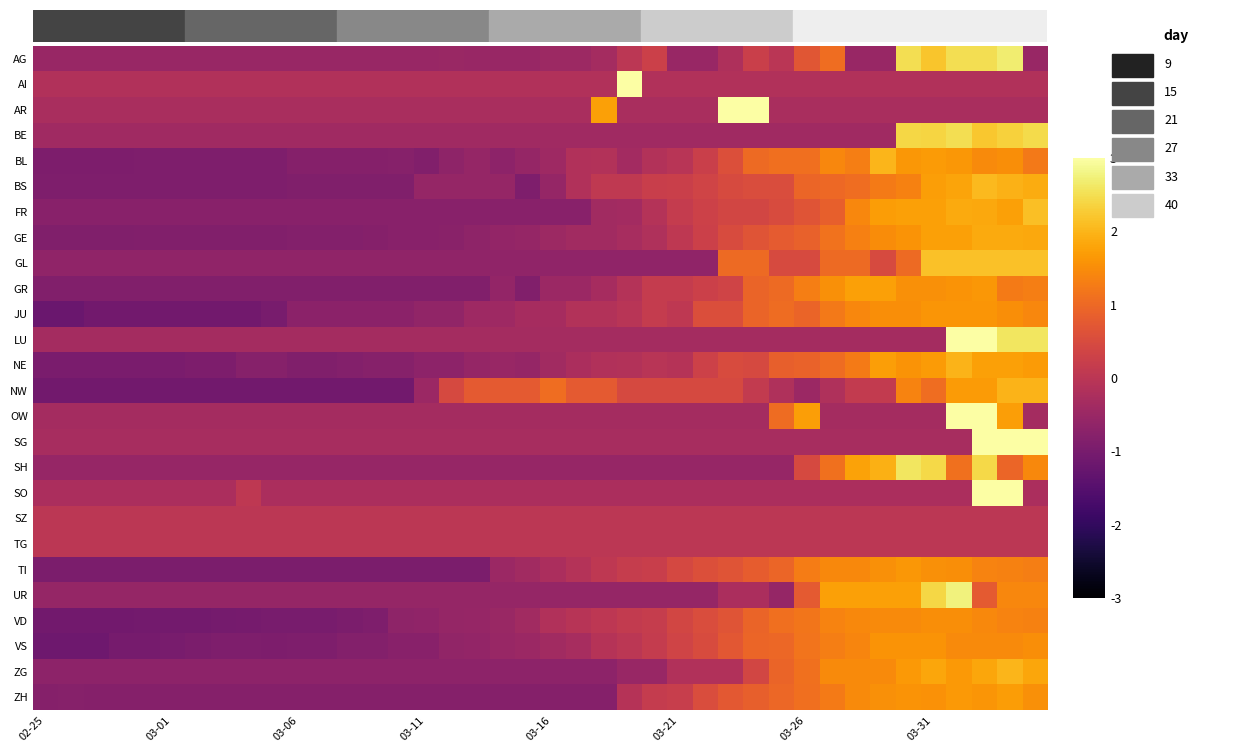

Reading right to left, what are all the values shown in this chart?

AG: -0.5	2.7	2.5	2.5	2.2	2.5	-0.5	-0.5	1.1	0.7	-0.0	0.2	-0.2	-0.5	-0.5	0.3	0.0	-0.3	-0.5	-0.5	-0.5	-0.5	-0.5	-0.5	-0.5	-0.5	-0.5	-0.5	-0.5	-0.5	-0.5	-0.5	-0.5	-0.5	-0.5	-0.5	-0.5	-0.5	-0.5	-0.5
AI: -0.2	-0.2	-0.2	-0.2	-0.2	-0.2	-0.2	-0.2	-0.2	-0.2	-0.2	-0.2	-0.2	-0.2	-0.2	-0.2	6.2	-0.2	-0.2	-0.2	-0.2	-0.2	-0.2	-0.2	-0.2	-0.2	-0.2	-0.2	-0.2	-0.2	-0.2	-0.2	-0.2	-0.2	-0.2	-0.2	-0.2	-0.2	-0.2	-0.2
AR: -0.3	-0.3	-0.3	-0.3	-0.3	-0.3	-0.3	-0.3	-0.3	-0.3	-0.3	3.8	4.5	-0.3	-0.3	-0.3	-0.3	1.8	-0.3	-0.3	-0.3	-0.3	-0.3	-0.3	-0.3	-0.3	-0.3	-0.3	-0.3	-0.3	-0.3	-0.3	-0.3	-0.3	-0.3	-0.3	-0.3	-0.3	-0.3	-0.3
BE: 2.4	2.3	2.2	2.5	2.4	2.4	-0.4	-0.4	-0.4	-0.4	-0.4	-0.4	-0.4	-0.4	-0.4	-0.4	-0.4	-0.4	-0.4	-0.4	-0.4	-0.4	-0.4	-0.4	-0.4	-0.4	-0.4	-0.4	-0.4	-0.4	-0.4	-0.4	-0.4	-0.4	-0.4	-0.4	-0.4	-0.4	-0.4	-0.4
BL: 1.2	1.5	1.5	1.6	1.7	1.6	2.0	1.3	1.4	1.1	1.1	1.0	0.6	0.3	-0.0	-0.1	-0.4	-0.1	-0.2	-0.4	-0.6	-0.7	-0.6	-0.7	-0.8	-0.8	-0.8	-0.8	-0.8	-0.8	-0.9	-0.9	-0.9	-0.9	-0.9	-0.9	-0.9	-0.9	-0.9	-0.9
BS: 1.9	2.0	2.1	1.8	1.7	1.3	1.3	1.1	1.0	0.9	0.5	0.5	0.5	0.3	0.2	0.2	0.1	0.1	-0.2	-0.6	-0.9	-0.6	-0.6	-0.6	-0.6	-0.9	-0.9	-0.9	-0.9	-0.9	-0.9	-0.9	-0.9	-0.9	-0.9	-0.9	-0.9	-0.9	-0.9	-0.9
FR: 2.1	1.7	1.8	1.9	1.7	1.7	1.7	1.4	0.9	0.7	0.5	0.4	0.4	0.3	0.2	-0.1	-0.4	-0.4	-0.8	-0.8	-0.8	-0.8	-0.8	-0.8	-0.8	-0.8	-0.8	-0.8	-0.8	-0.8	-0.8	-0.8	-0.8	-0.8	-0.8	-0.8	-0.8	-0.8	-0.8	-0.8
GE: 1.8	1.9	1.9	1.7	1.7	1.6	1.5	1.3	1.1	0.9	0.8	0.7	0.5	0.3	0.1	-0.2	-0.3	-0.4	-0.4	-0.5	-0.6	-0.6	-0.7	-0.7	-0.8	-0.8	-0.8	-0.8	-0.8	-0.8	-0.8	-0.9	-0.9	-0.9	-0.9	-0.9	-0.9	-0.9	-0.9	-0.9
GL: 2.1	2.1	2.1	2.1	2.1	1.0	0.5	1.0	1.0	0.5	0.5	1.0	1.0	-0.6	-0.6	-0.6	-0.6	-0.6	-0.6	-0.6	-0.6	-0.6	-0.6	-0.6	-0.6	-0.6	-0.6	-0.6	-0.6	-0.6	-0.6	-0.6	-0.6	-0.6	-0.6	-0.6	-0.6	-0.6	-0.6	-0.6
GR: 1.3	1.3	1.6	1.6	1.5	1.5	1.8	1.8	1.5	1.3	1.0	0.9	0.3	0.3	0.1	0.1	-0.1	-0.3	-0.5	-0.5	-0.8	-0.6	-0.8	-0.8	-0.8	-0.8	-0.8	-0.8	-0.8	-0.8	-0.8	-0.8	-0.8	-0.8	-0.8	-0.8	-0.8	-0.8	-0.8	-0.8
JU: 1.4	1.5	1.6	1.6	1.6	1.5	1.5	1.4	1.2	0.9	1.0	0.9	0.5	0.5	0.1	0.2	-0.0	-0.1	-0.1	-0.3	-0.3	-0.4	-0.4	-0.6	-0.6	-0.7	-0.7	-0.7	-0.7	-0.7	-1.0	-1.1	-1.1	-1.1	-1.1	-1.1	-1.1	-1.1	-1.2	-1.2
LU: 2.6	2.6	3.6	3.1	-0.3	-0.3	-0.3	-0.3	-0.3	-0.3	-0.3	-0.3	-0.3	-0.3	-0.3	-0.3	-0.3	-0.3	-0.3	-0.3	-0.3	-0.3	-0.3	-0.3	-0.3	-0.3	-0.3	-0.3	-0.3	-0.3	-0.3	-0.3	-0.3	-0.3	-0.3	-0.3	-0.3	-0.3	-0.3	-0.3
NE: 1.7	1.8	1.8	2.0	1.7	1.6	1.7	1.3	1.0	0.9	0.9	0.5	0.5	0.3	-0.1	-0.0	-0.1	-0.2	-0.3	-0.4	-0.6	-0.5	-0.6	-0.7	-0.7	-0.8	-0.8	-0.8	-0.9	-0.9	-0.8	-0.8	-0.9	-0.9	-1.0	-1.0	-1.0	-1.0	-1.0	-1.0
NW: 2.0	2.0	1.7	1.7	1.1	1.4	0.1	0.1	-0.2	-0.5	-0.2	0.1	0.4	0.4	0.4	0.4	0.4	0.8	0.8	1.1	0.8	0.8	0.8	0.4	-0.5	-1.1	-1.1	-1.1	-1.1	-1.1	-1.1	-1.1	-1.1	-1.1	-1.1	-1.1	-1.1	-1.1	-1.1	-1.1
OW: -0.3	1.7	3.8	3.8	-0.3	-0.3	-0.3	-0.3	-0.3	1.7	1.0	-0.3	-0.3	-0.3	-0.3	-0.3	-0.3	-0.3	-0.3	-0.3	-0.3	-0.3	-0.3	-0.3	-0.3	-0.3	-0.3	-0.3	-0.3	-0.3	-0.3	-0.3	-0.3	-0.3	-0.3	-0.3	-0.3	-0.3	-0.3	-0.3
SG: 3.8	3.6	3.0	-0.3	-0.3	-0.3	-0.3	-0.3	-0.3	-0.3	-0.3	-0.3	-0.3	-0.3	-0.3	-0.3	-0.3	-0.3	-0.3	-0.3	-0.3	-0.3	-0.3	-0.3	-0.3	-0.3	-0.3	-0.3	-0.3	-0.3	-0.3	-0.3	-0.3	-0.3	-0.3	-0.3	-0.3	-0.3	-0.3	-0.3
SH: 1.4	0.9	2.4	1.1	2.4	2.6	1.9	1.8	1.1	0.5	-0.5	-0.5	-0.5	-0.5	-0.5	-0.5	-0.5	-0.5	-0.5	-0.5	-0.5	-0.5	-0.5	-0.5	-0.5	-0.5	-0.5	-0.5	-0.5	-0.5	-0.5	-0.5	-0.5	-0.5	-0.5	-0.5	-0.5	-0.5	-0.5	-0.5
SO: -0.2	4.8	3.9	-0.2	-0.2	-0.2	-0.2	-0.2	-0.2	-0.2	-0.2	-0.2	-0.2	-0.2	-0.2	-0.2	-0.2	-0.2	-0.2	-0.2	-0.2	-0.2	-0.2	-0.2	-0.2	-0.2	-0.2	-0.2	-0.2	-0.2	-0.2	0.1	-0.2	-0.2	-0.2	-0.2	-0.2	-0.2	-0.2	-0.2
SZ: 0.0	0.0	0.0	0.0	0.0	0.0	0.0	0.0	0.0	0.0	0.0	0.0	0.0	0.0	0.0	0.0	0.0	0.0	0.0	0.0	0.0	0.0	0.0	0.0	0.0	0.0	0.0	0.0	0.0	0.0	0.0	0.0	0.0	0.0	0.0	0.0	0.0	0.0	0.0	0.0
TG: 0.0	0.0	0.0	0.0	0.0	0.0	0.0	0.0	0.0	0.0	0.0	0.0	0.0	0.0	0.0	0.0	0.0	0.0	0.0	0.0	0.0	0.0	0.0	0.0	0.0	0.0	0.0	0.0	0.0	0.0	0.0	0.0	0.0	0.0	0.0	0.0	0.0	0.0	0.0	0.0
TI: 1.3	1.3	1.4	1.5	1.5	1.6	1.5	1.4	1.4	1.3	0.9	0.8	0.7	0.6	0.4	0.2	0.2	0.1	-0.1	-0.3	-0.4	-0.5	-0.9	-0.9	-0.9	-0.9	-0.9	-0.9	-0.9	-0.9	-0.9	-0.9	-0.9	-0.9	-0.9	-0.9	-0.9	-0.9	-0.9	-0.9
UR: 1.4	1.4	0.8	2.7	2.4	1.7	1.7	1.7	1.7	0.8	-0.6	-0.2	-0.2	-0.6	-0.6	-0.6	-0.6	-0.6	-0.6	-0.6	-0.6	-0.6	-0.6	-0.6	-0.6	-0.6	-0.6	-0.6	-0.6	-0.6	-0.6	-0.6	-0.6	-0.6	-0.6	-0.6	-0.6	-0.6	-0.6	-0.6
VD: 1.4	1.4	1.4	1.5	1.5	1.5	1.5	1.4	1.4	1.2	1.1	0.9	0.7	0.5	0.4	0.2	0.1	0.0	-0.1	-0.1	-0.4	-0.5	-0.6	-0.6	-0.6	-0.7	-0.9	-1.0	-1.0	-1.0	-1.0	-1.0	-1.0	-1.1	-1.1	-1.1	-1.1	-1.1	-1.1	-1.1
VS: 1.5	1.5	1.5	1.5	1.6	1.6	1.6	1.4	1.3	1.1	1.0	1.0	0.7	0.5	0.3	0.2	0.0	-0.1	-0.3	-0.4	-0.5	-0.5	-0.6	-0.6	-0.8	-0.8	-0.8	-0.8	-0.9	-0.9	-0.9	-0.9	-0.9	-0.9	-1.0	-1.0	-1.0	-1.1	-1.1	-1.1
ZG: 1.8	2.0	1.8	1.6	1.8	1.6	1.5	1.5	1.5	1.1	0.9	0.4	-0.2	-0.2	-0.2	-0.5	-0.5	-0.7	-0.7	-0.7	-0.7	-0.7	-0.7	-0.7	-0.7	-0.7	-0.7	-0.7	-0.7	-0.7	-0.7	-0.7	-0.7	-0.7	-0.7	-0.7	-0.7	-0.7	-0.7	-0.7
ZH: 1.5	1.7	1.6	1.6	1.6	1.6	1.5	1.5	1.3	1.1	1.0	0.9	0.7	0.5	0.2	0.1	-0.1	-0.8	-0.8	-0.8	-0.8	-0.8	-0.8	-0.8	-0.8	-0.8	-0.8	-0.8	-0.8	-0.8	-0.8	-0.8	-0.8	-0.8	-0.8	-0.8	-0.8	-0.8	-0.8	-0.8